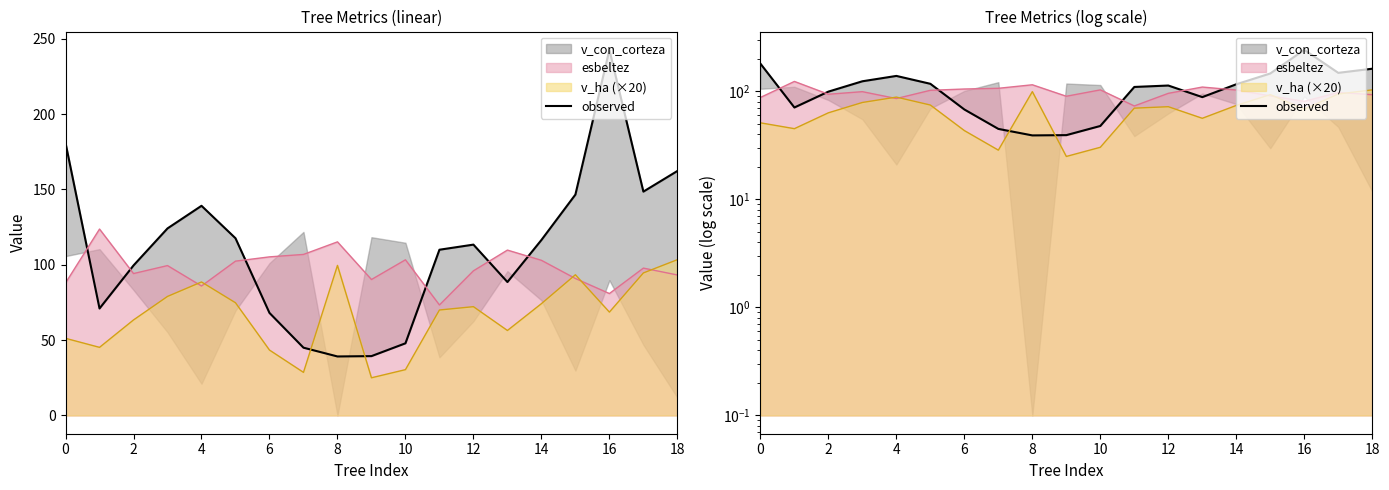

At which category does the data reach its first local peak?

8